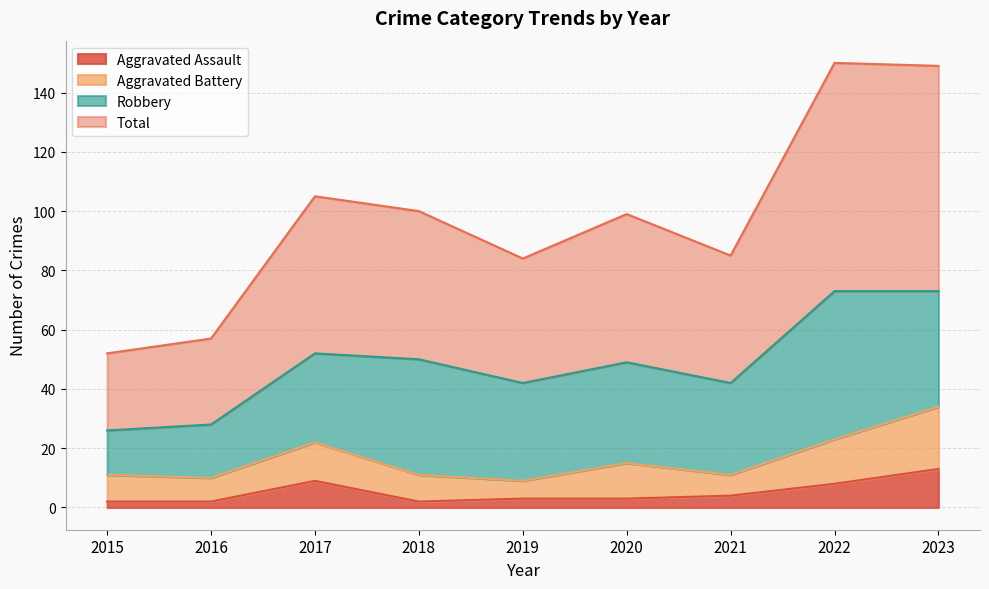

At which label does Aggravated Assault reach its peak?

2023